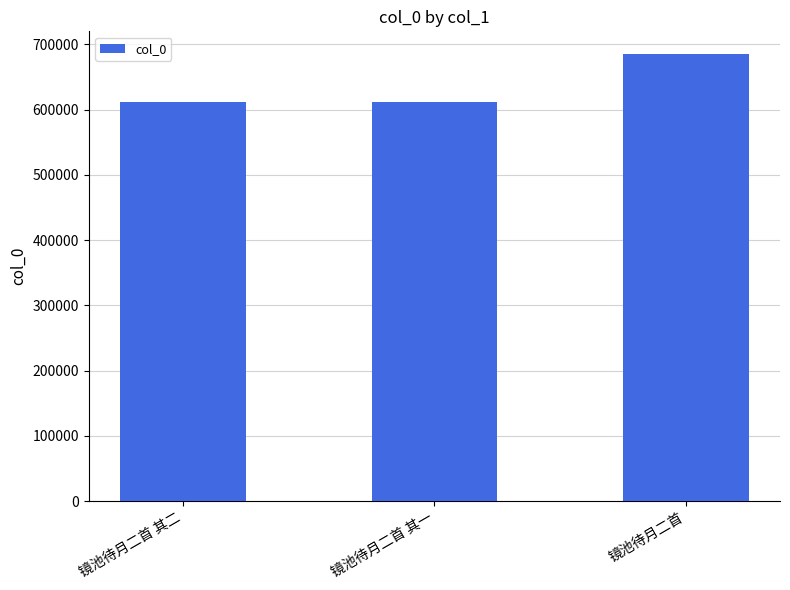

How many series are shown in this chart?

1